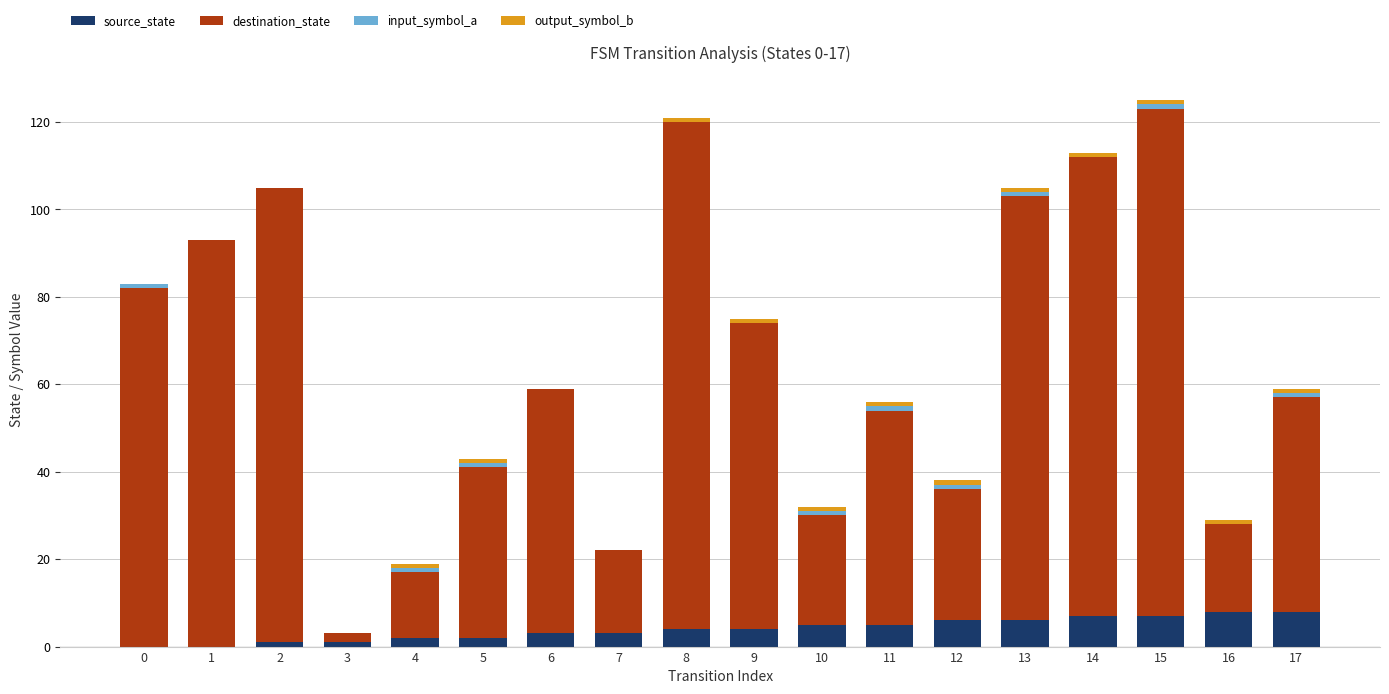

The value of source_state at 11 is 5. True or false?

True